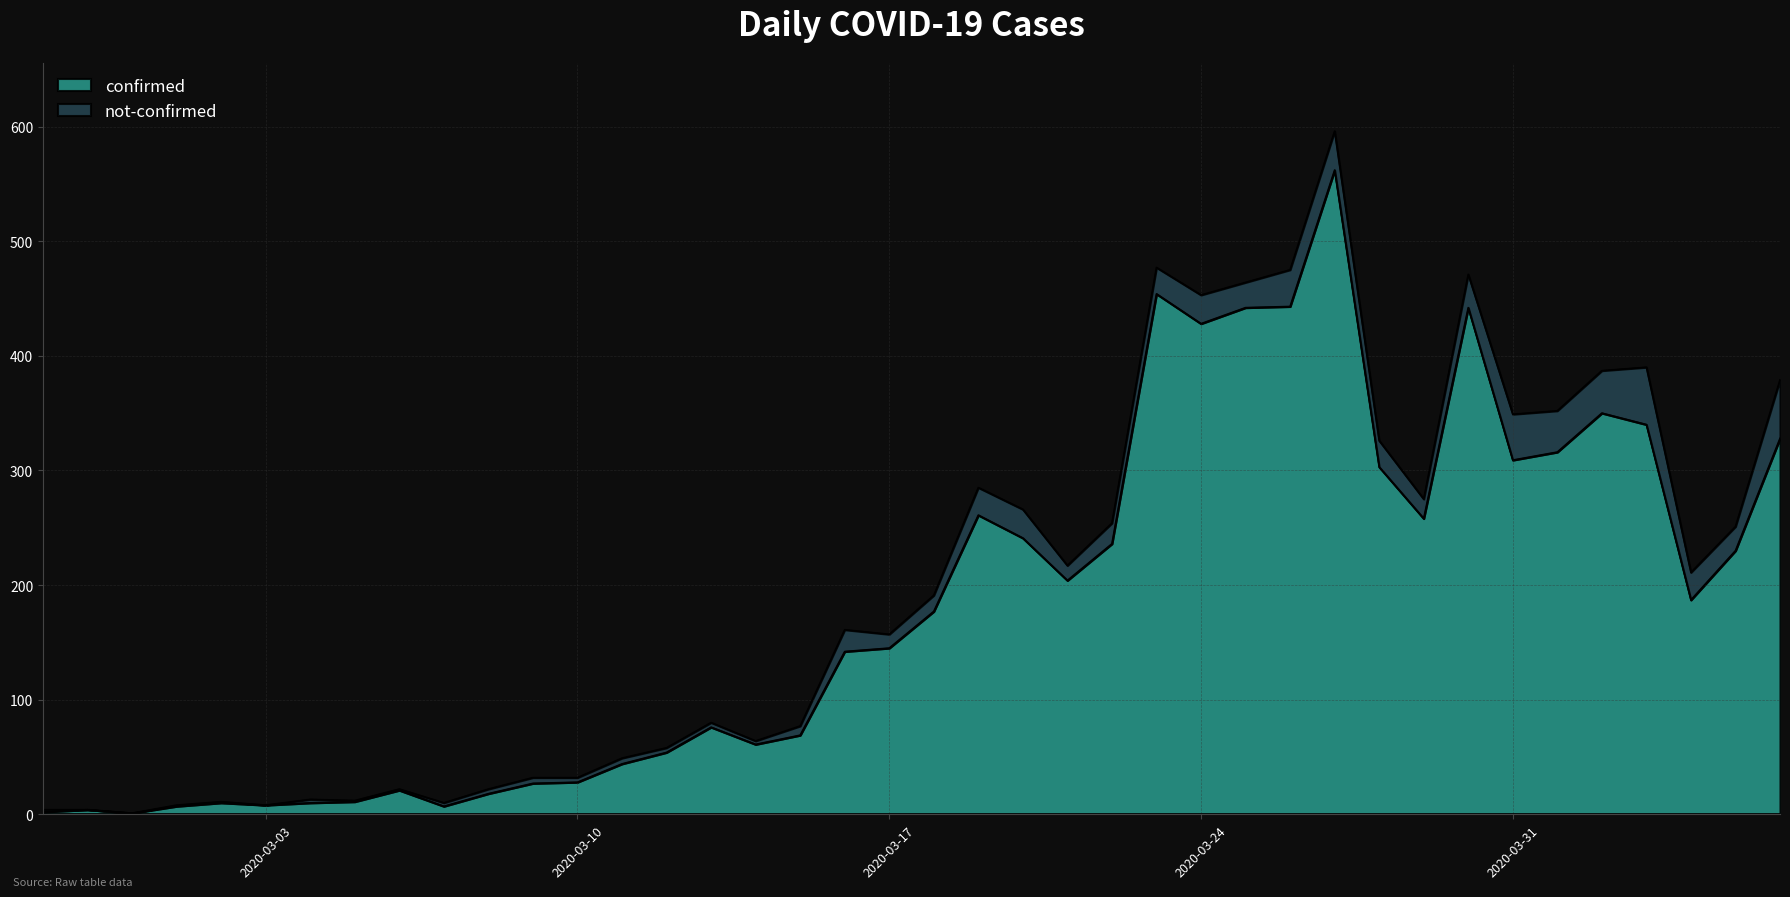

True or false: the data has more than 0 interior local peaks.

True